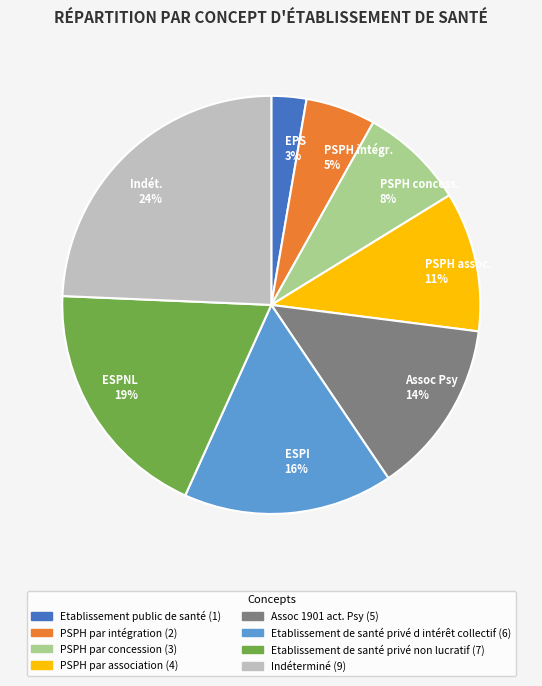

To the nearest percent, what is the average slice percentage?

12%